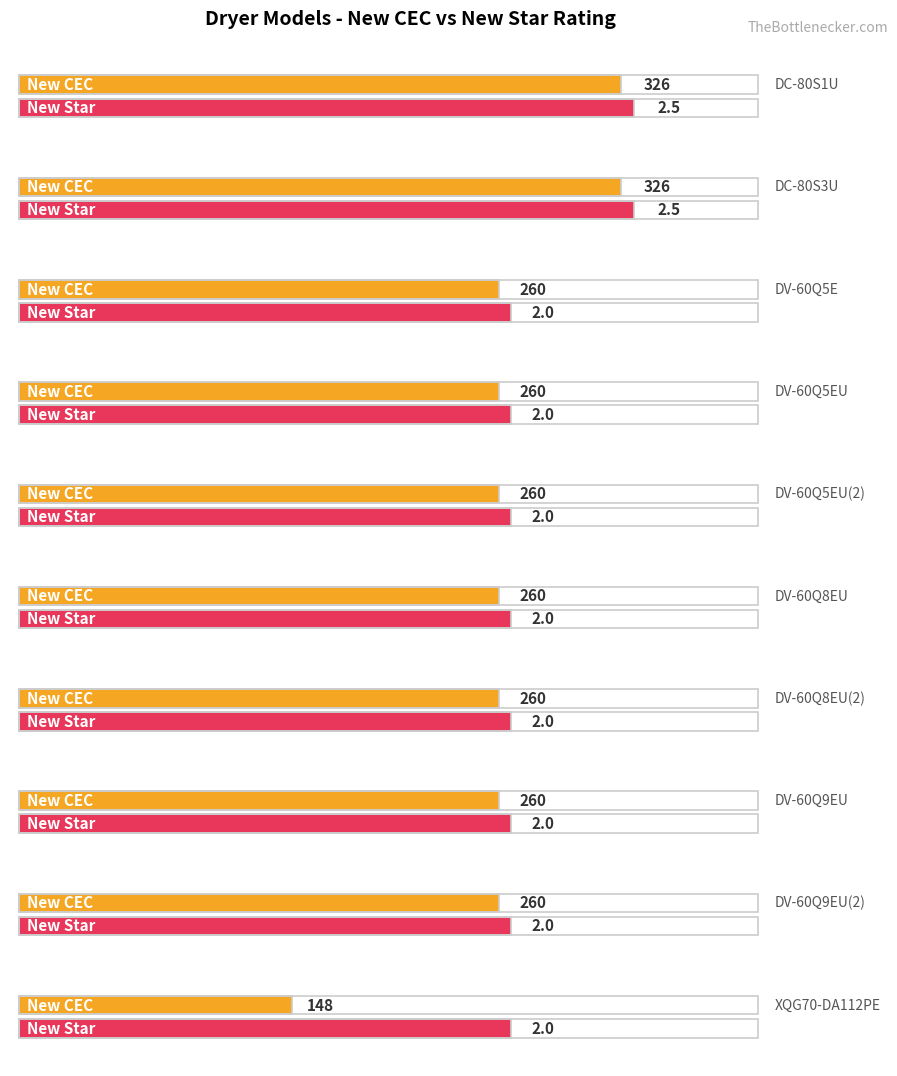

The value at XQG70-DA112PE is 0.8. True or false?

False